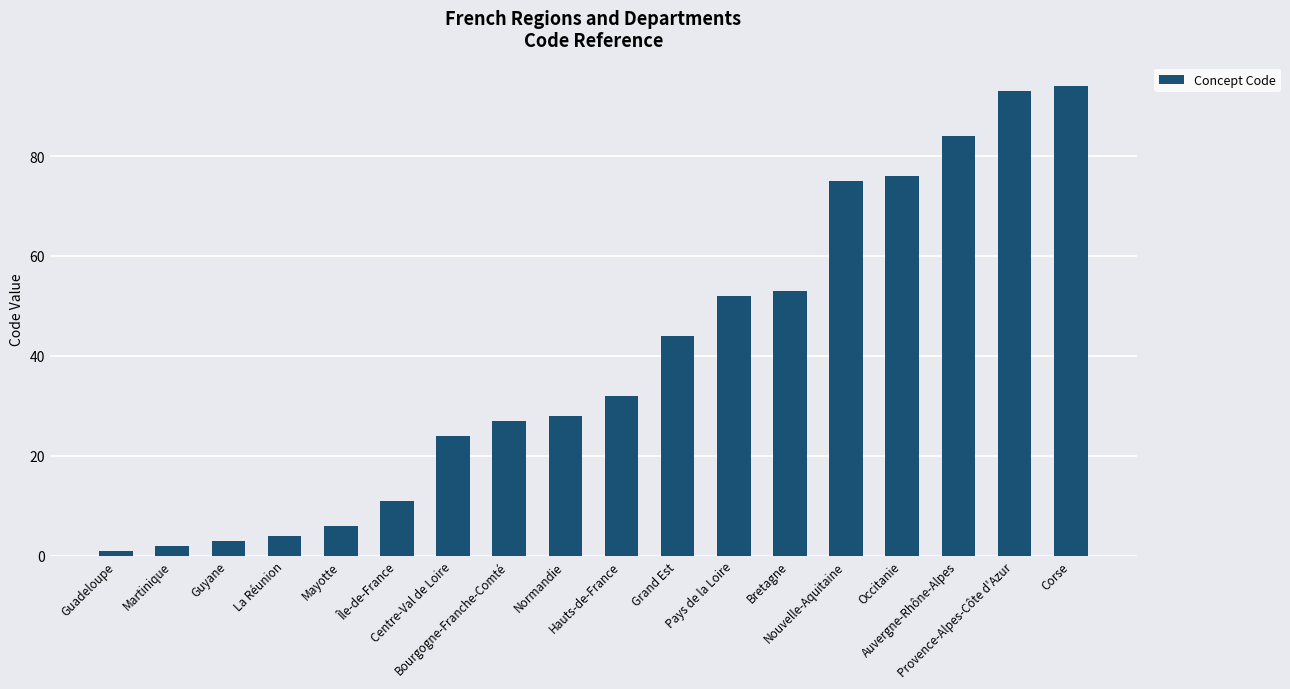

What is the change in value from Guadeloupe to La Réunion?

+3